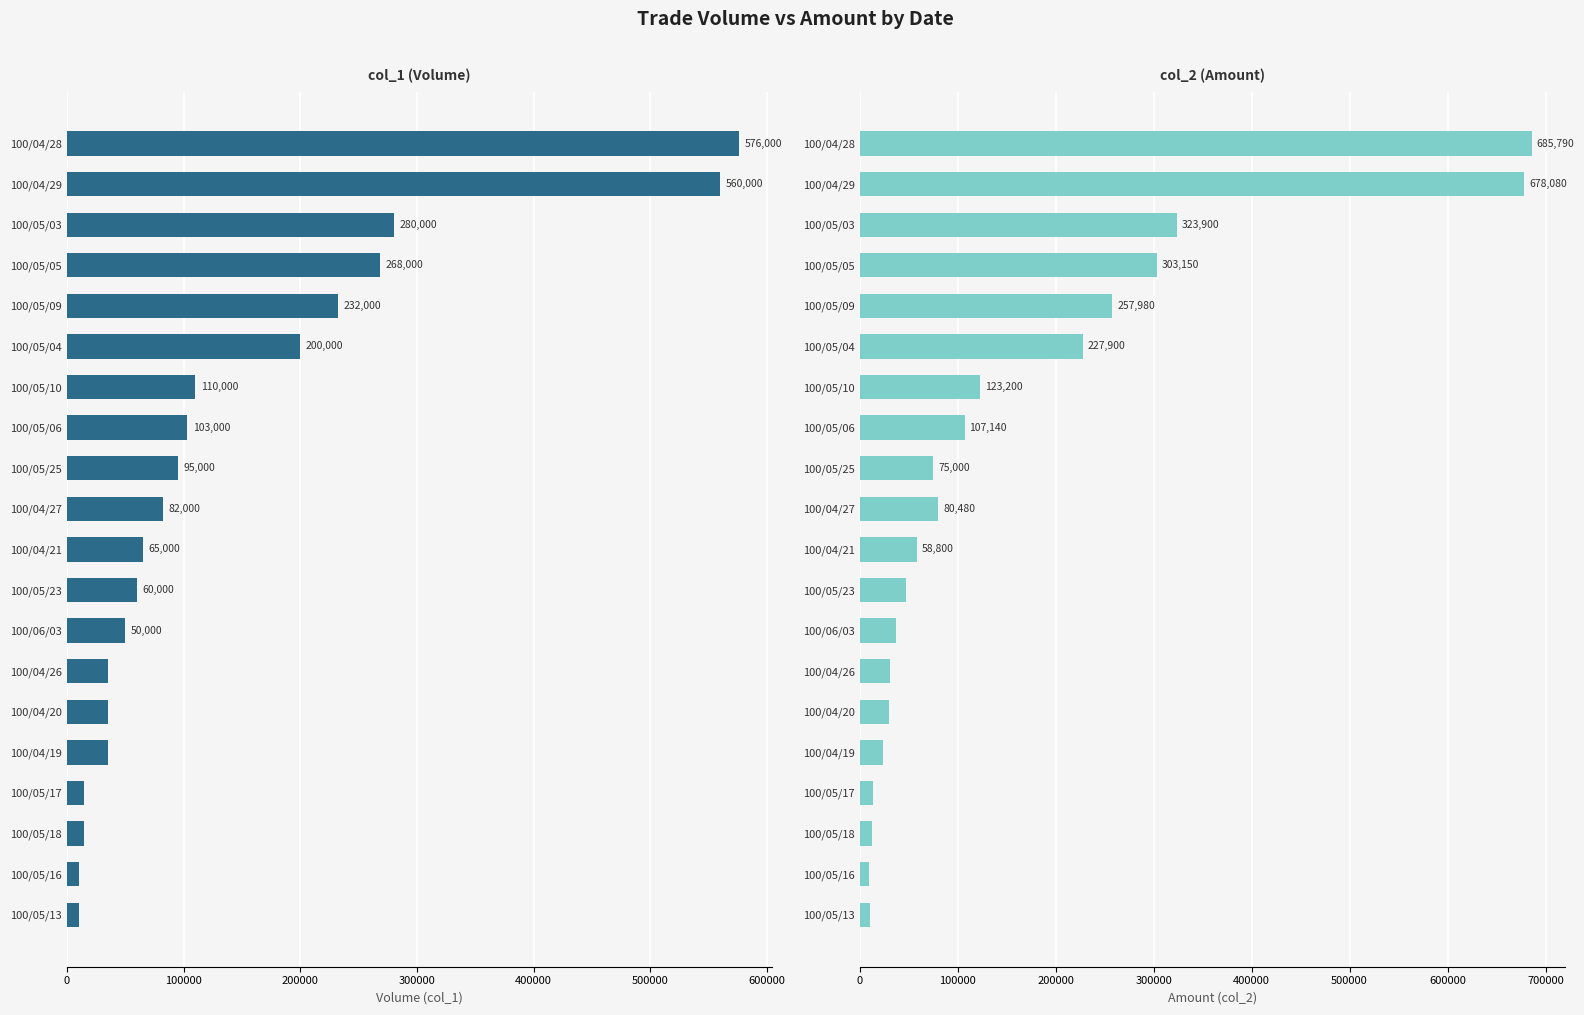

Rank the series at 100/05/05 from highest to lowest value.

col_2 (Amount), col_1 (Volume)